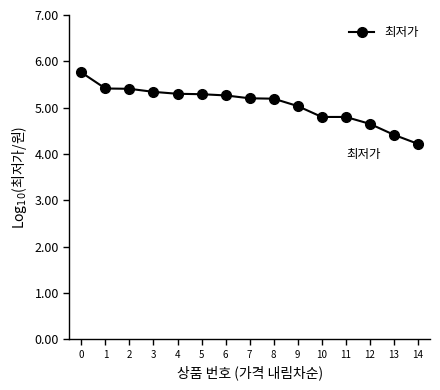

Is this an area chart (filled region under the line)?

No